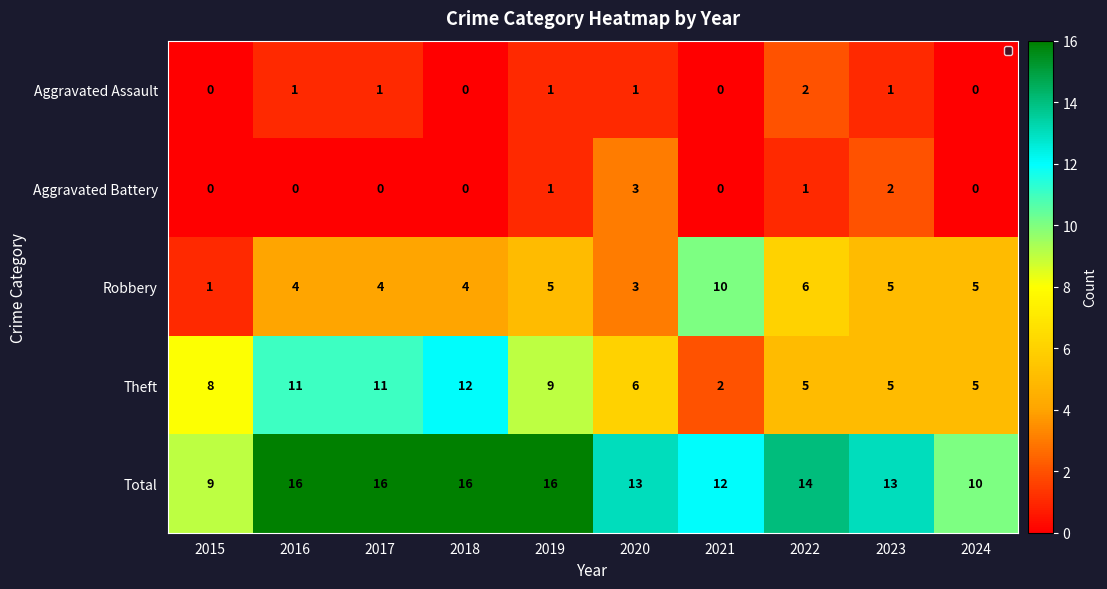

What is the approximate value of Theft at 2017, to the nearest 5?

10